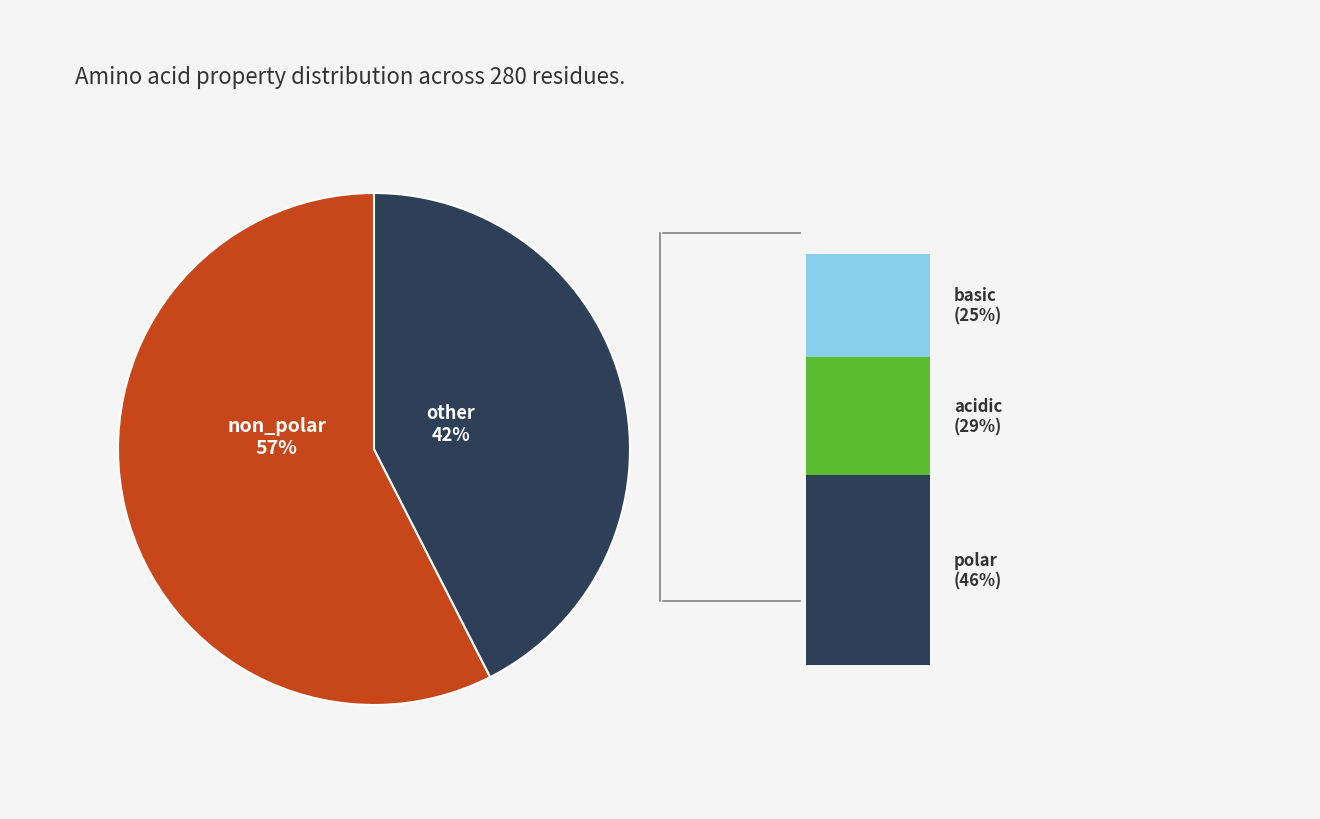

What percentage is NOT represented by basic?

89.3%